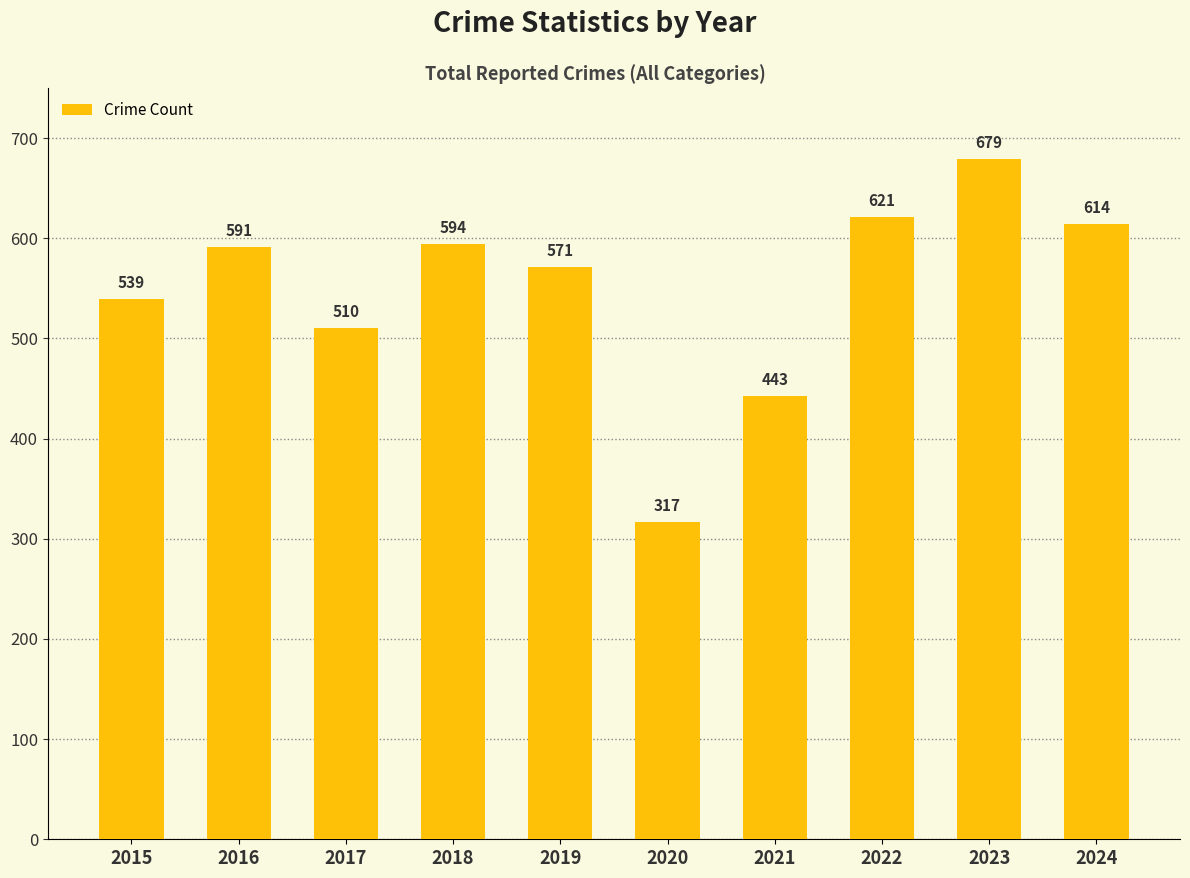

Is it true that the value at 2015 is 539?

True